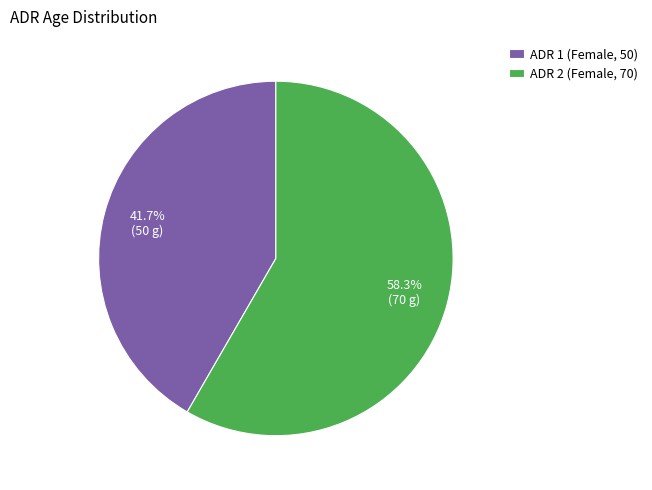

Rank the categories by value from highest to lowest.

ADR 2 (Female, 70), ADR 1 (Female, 50)